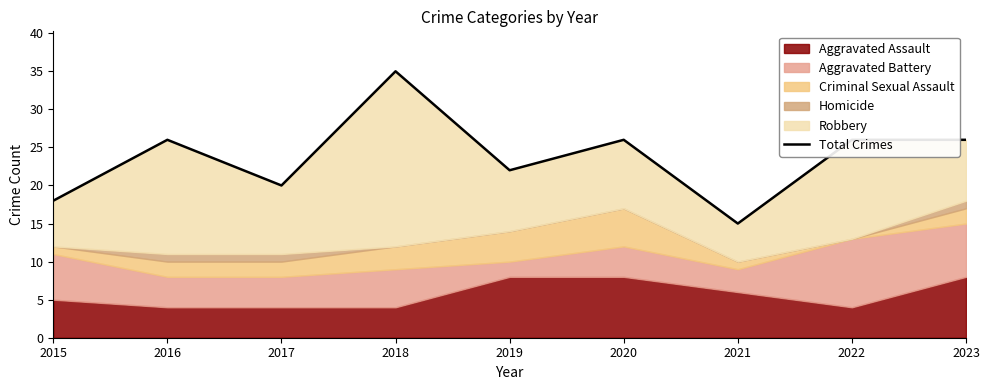

Is it true that the value at 2023 is 39?

False